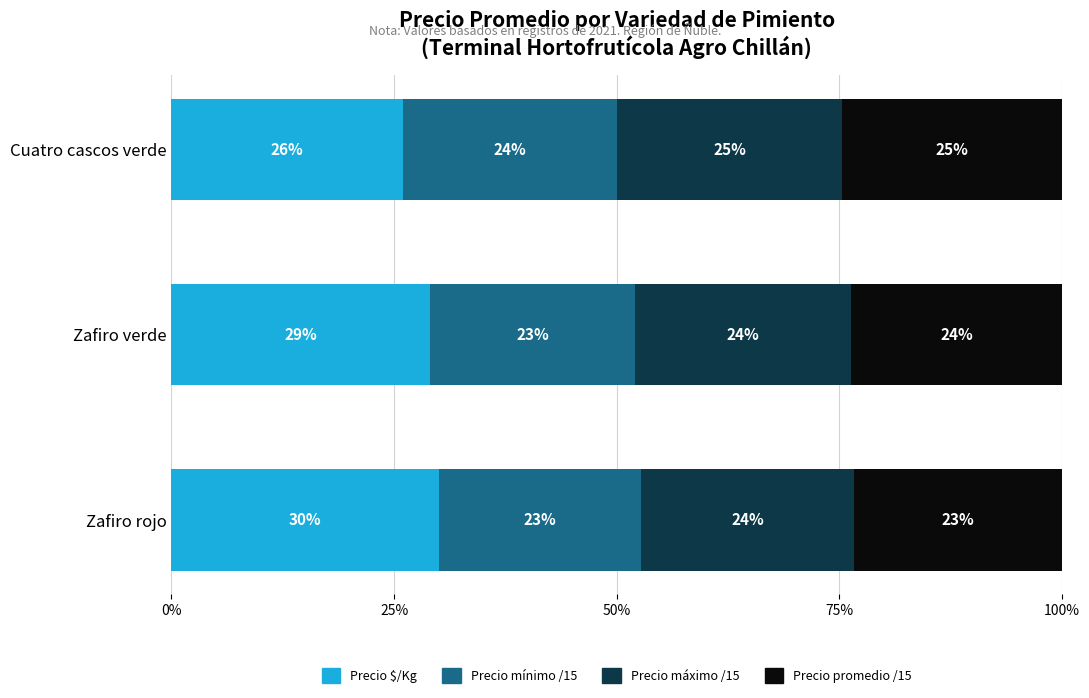

Is it true that Precio $/Kg equals 44.6 at Zafiro rojo?

False